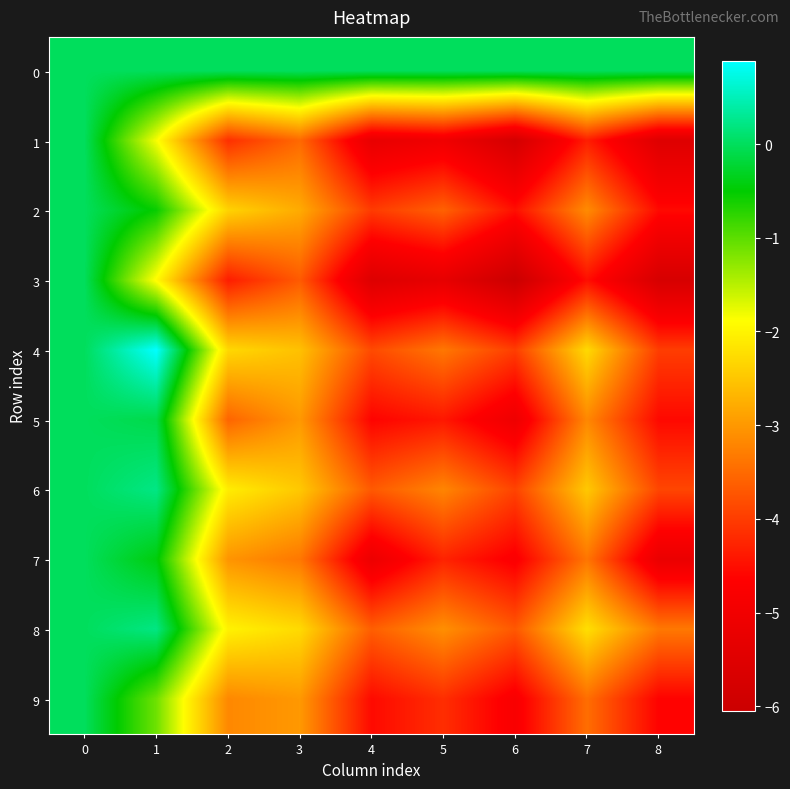

List the series in order of their peak value, highest first.

4, 6, 8, 0, 1, 2, 3, 5, 7, 9